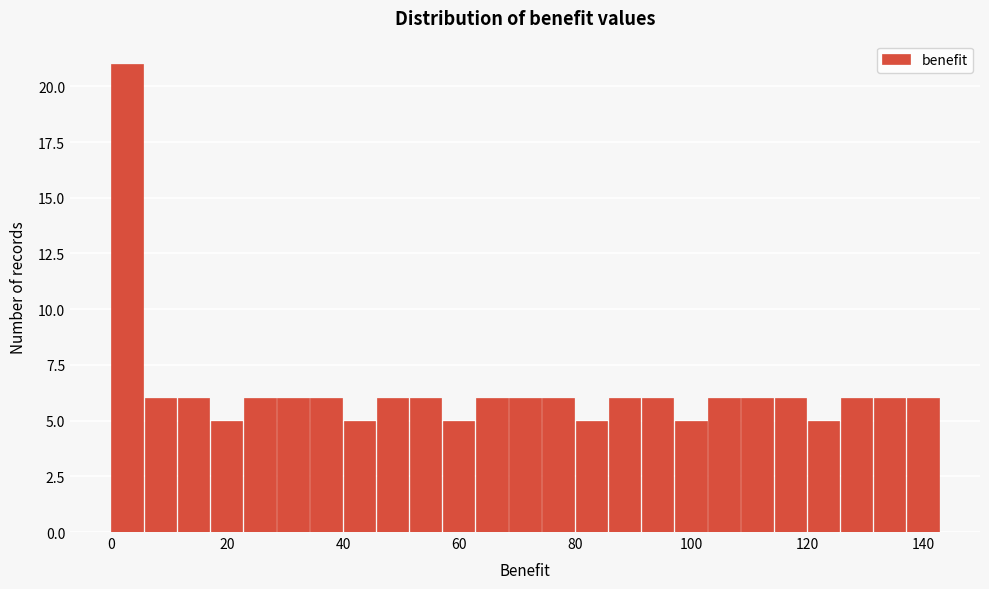

Read against the x-axis, roughly where is the centre of the tallest bar?

2